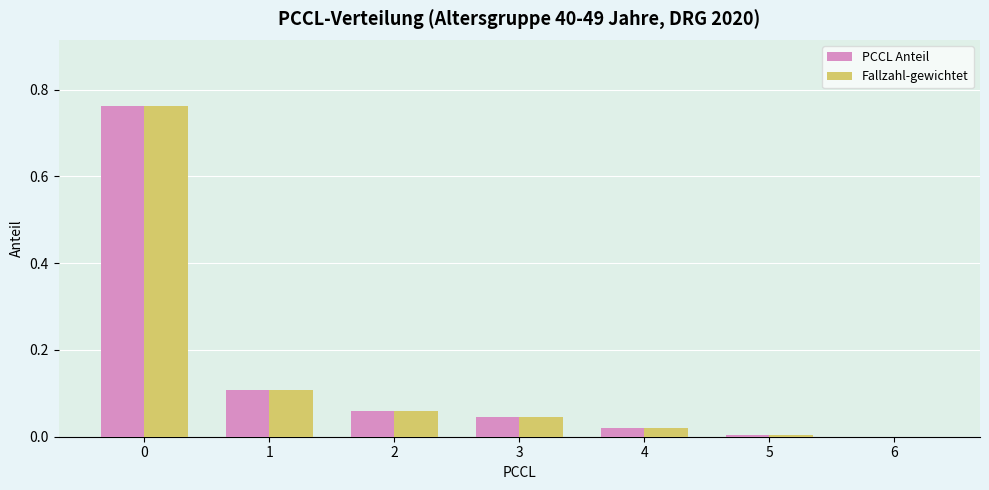

What are all the series names shown in the legend?

PCCL Anteil, Fallzahl-gewichtet